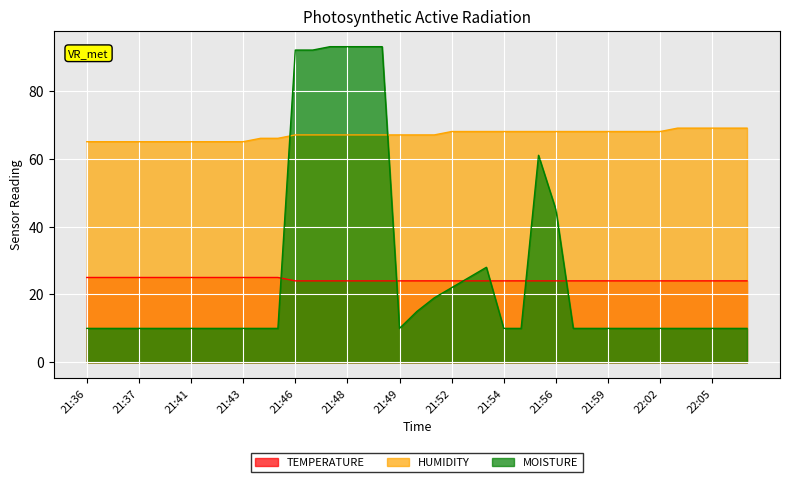

What is the label of the 15th point from the right?

21:54